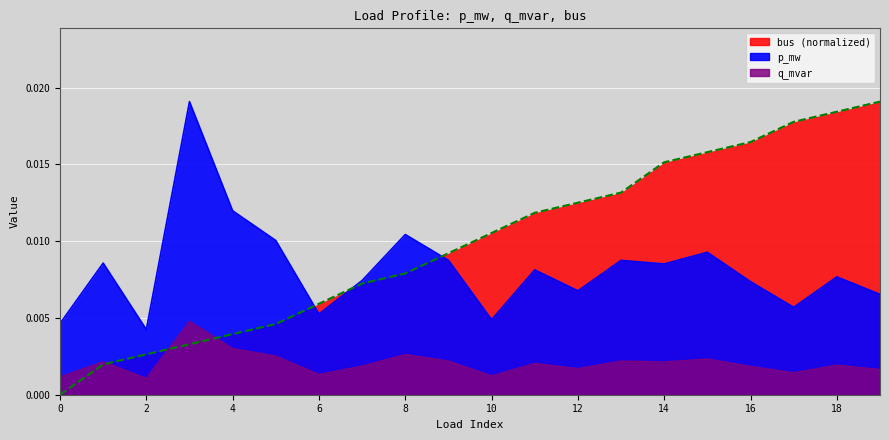

Is it true that q_mvar equals 0.0 at 1?

True